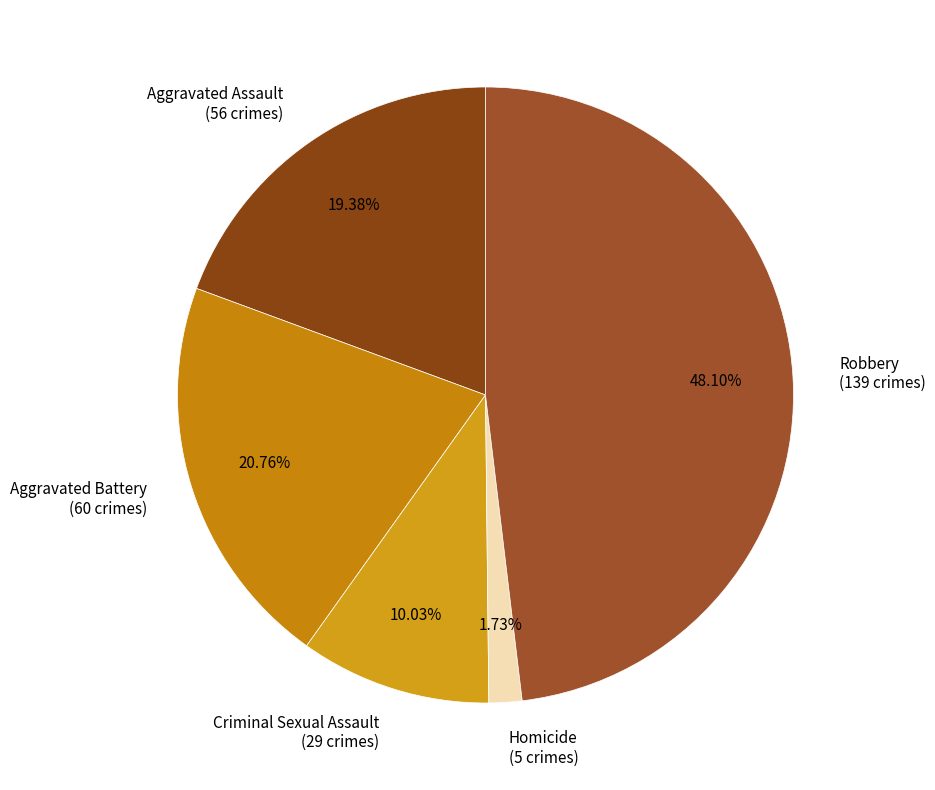

Is Robbery the majority of the pie?

No